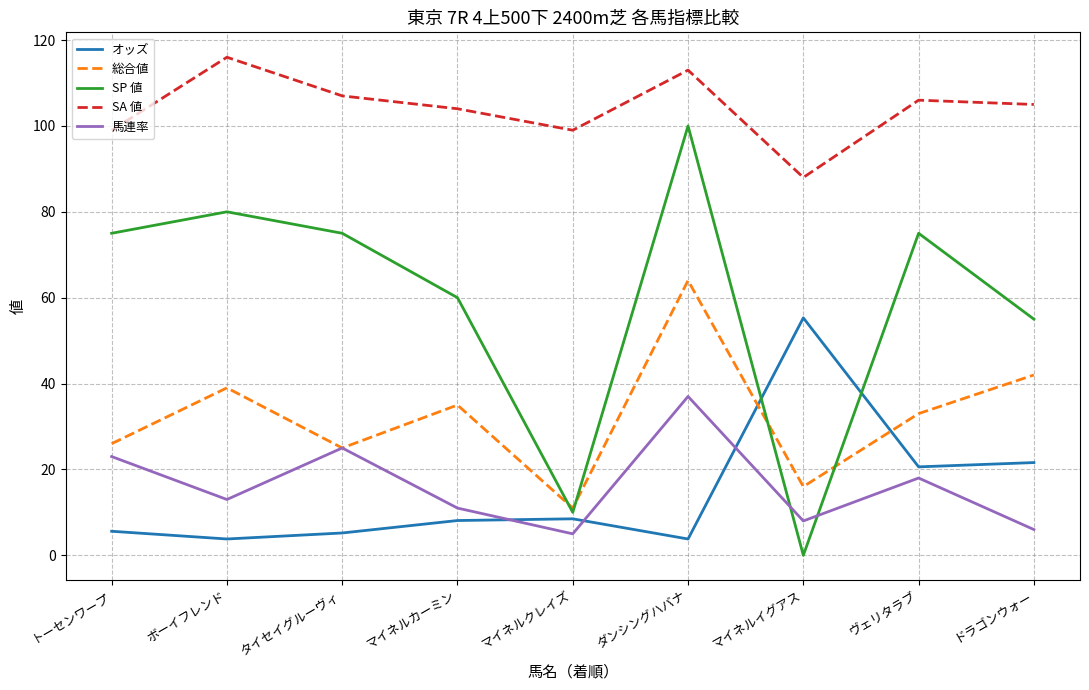

In SA 値, how many points are higher than both neighbors (excluding endpoints)?

3